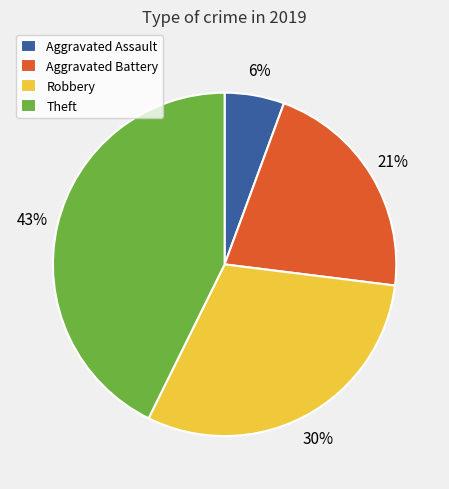

Which has a higher value, Theft or Aggravated Assault?

Theft